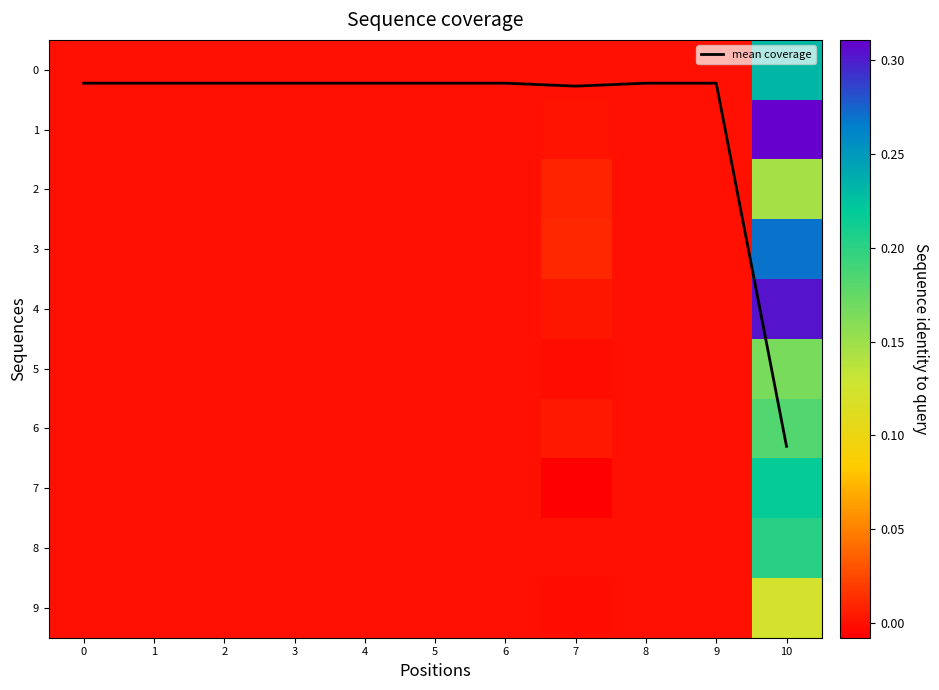

The value of mean coverage at 1 is 0.2. True or false?

True